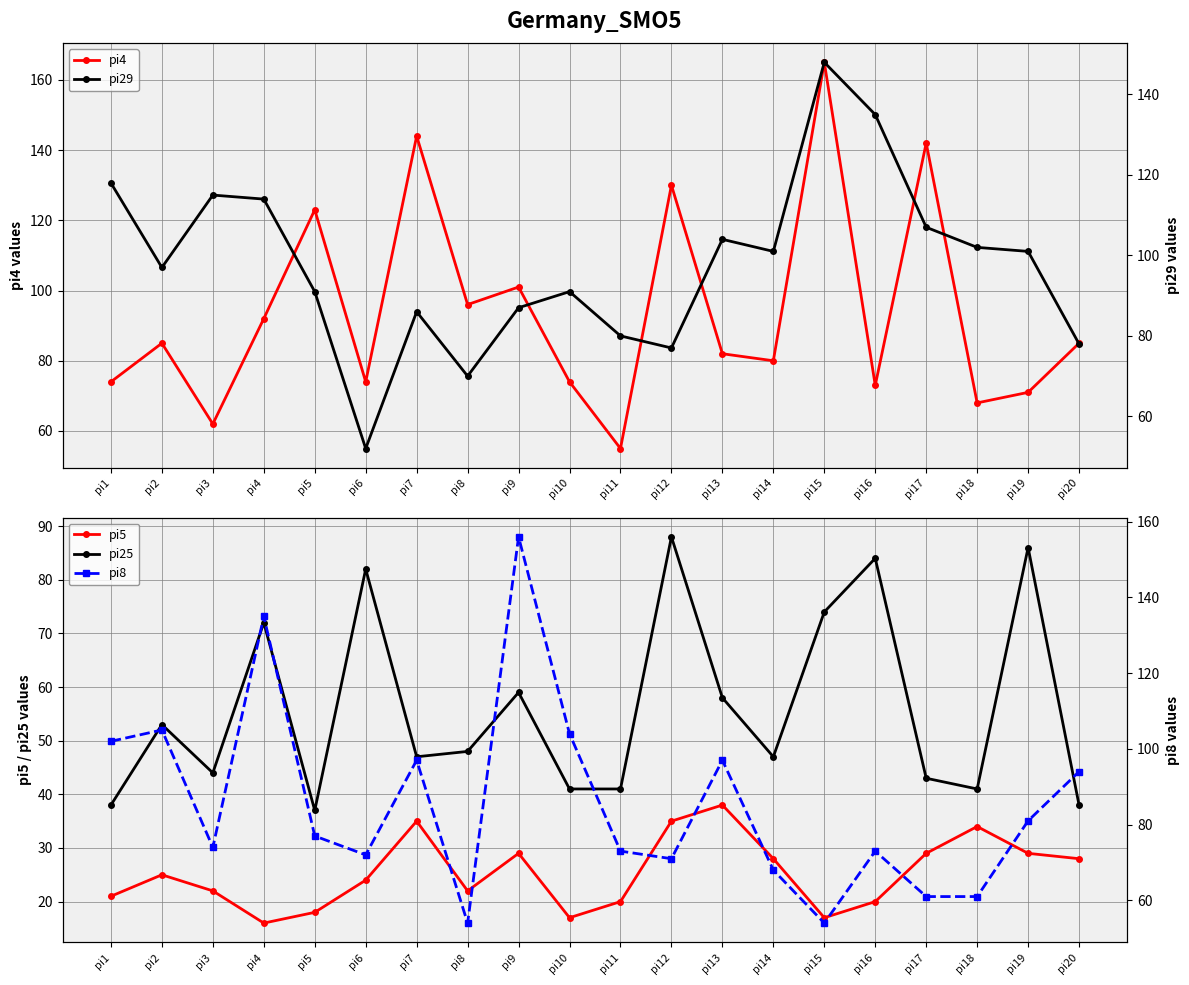

What is the total value across all series at pi19?

368